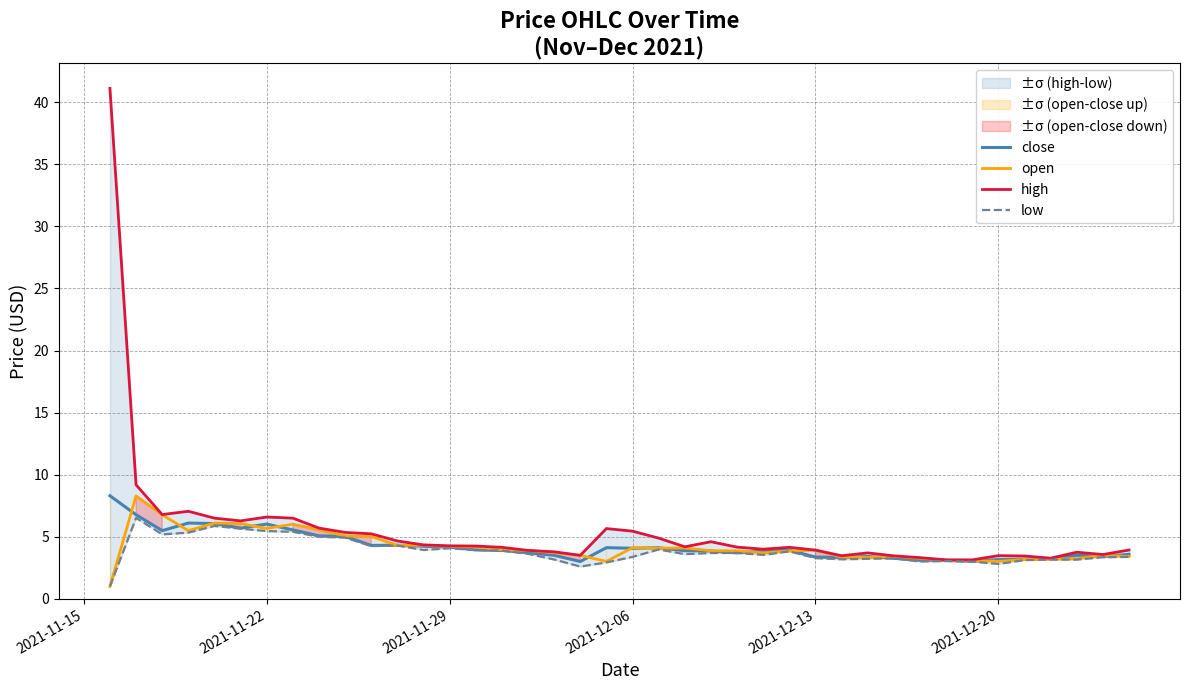

How many lines are shown in the chart?

4